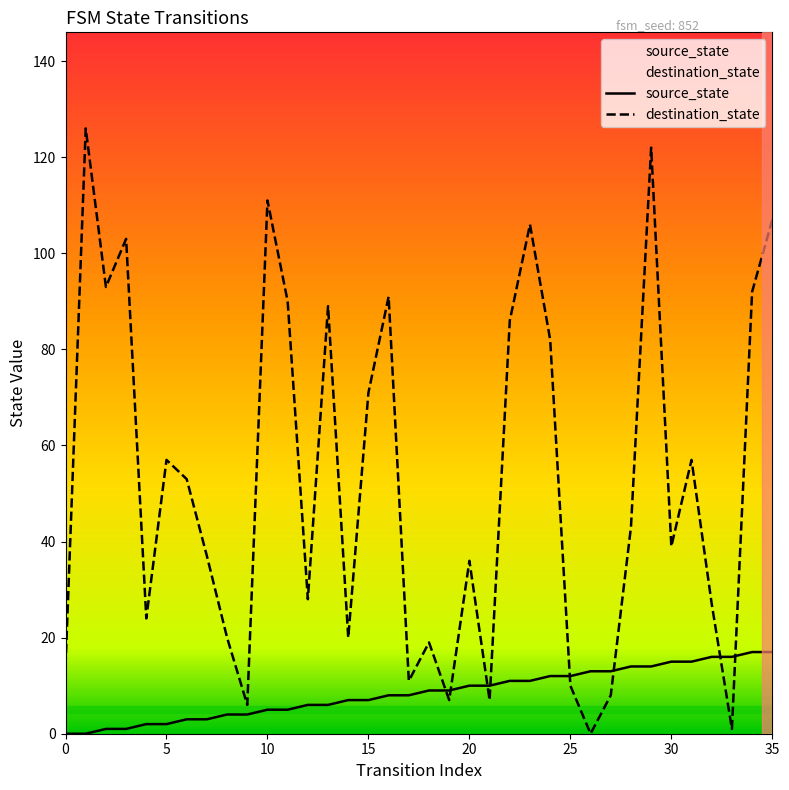

True or false: source_state and destination_state intersect in this chart.

True